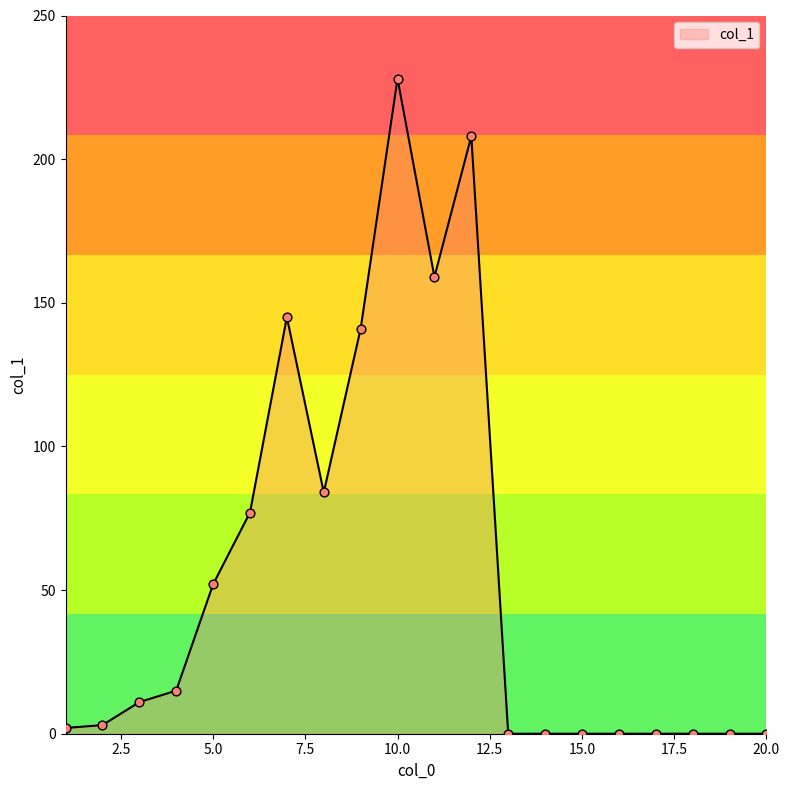

What is the greatest value displayed?

228